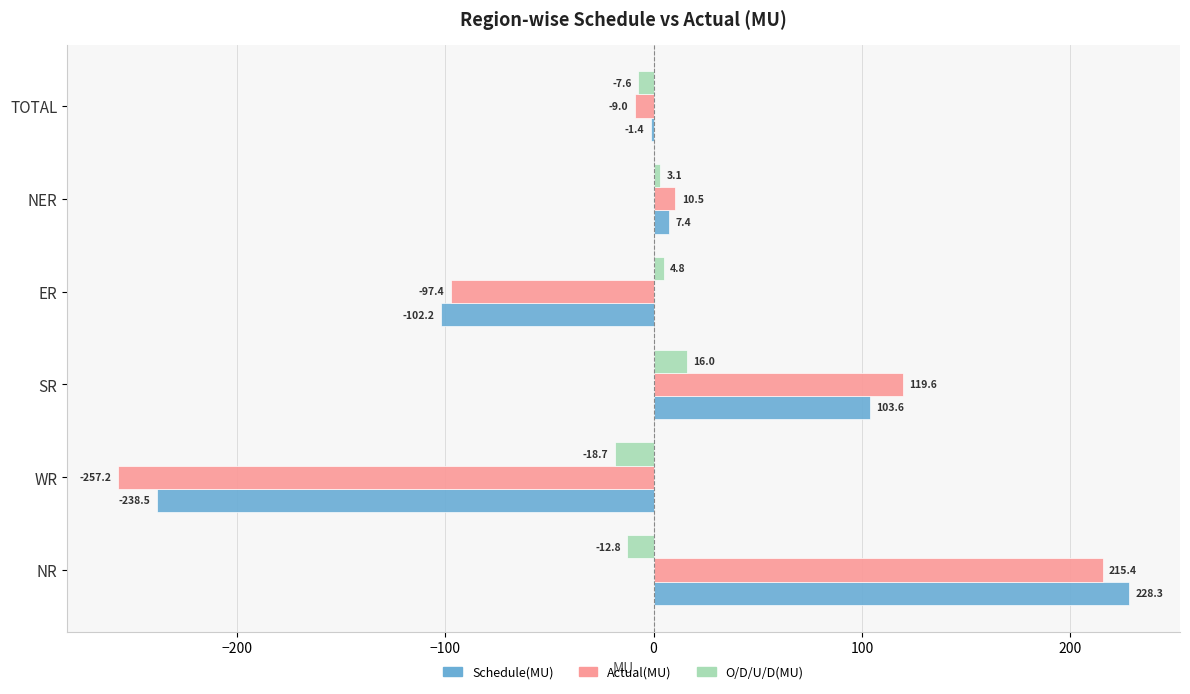

At which label is O/D/U/D(MU) closest to -1?

NER